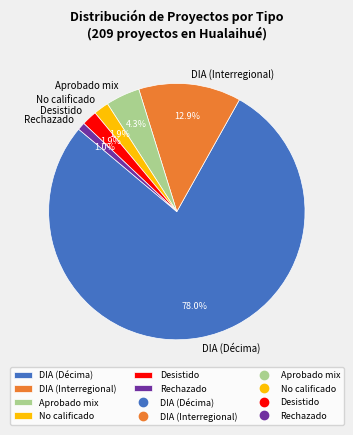

Which slice is the largest?

DIA (Décima)